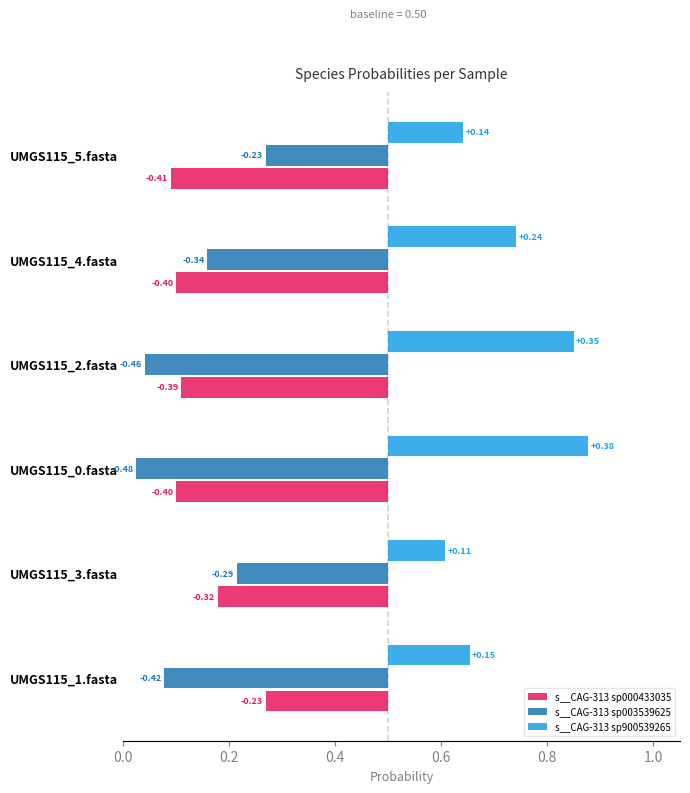

Are the bars grouped side by side (vs. stacked)?

Yes